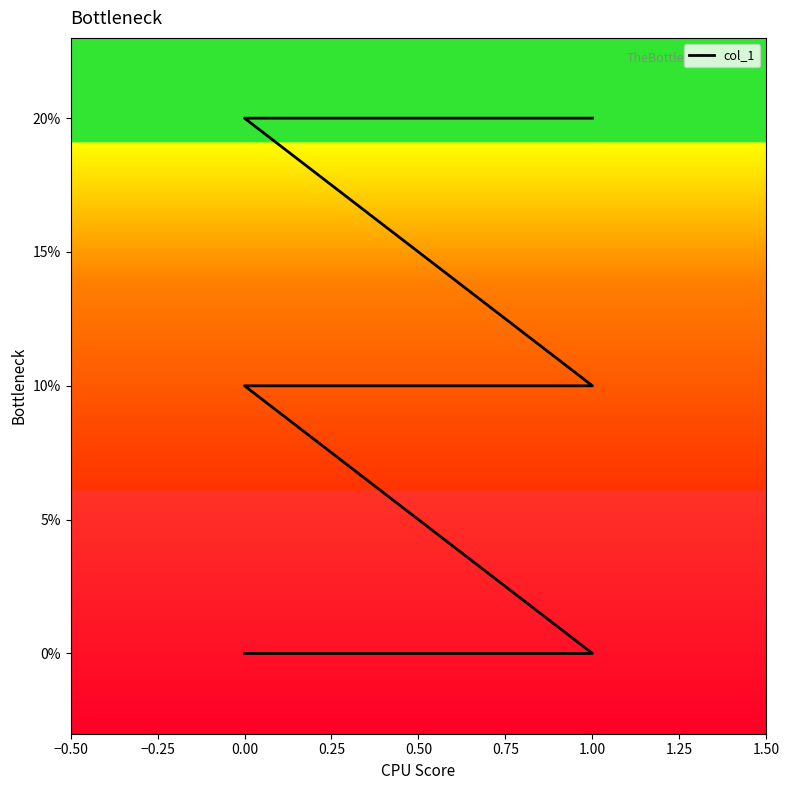

What is the sum of the values at 0.50 and 0.00?

3